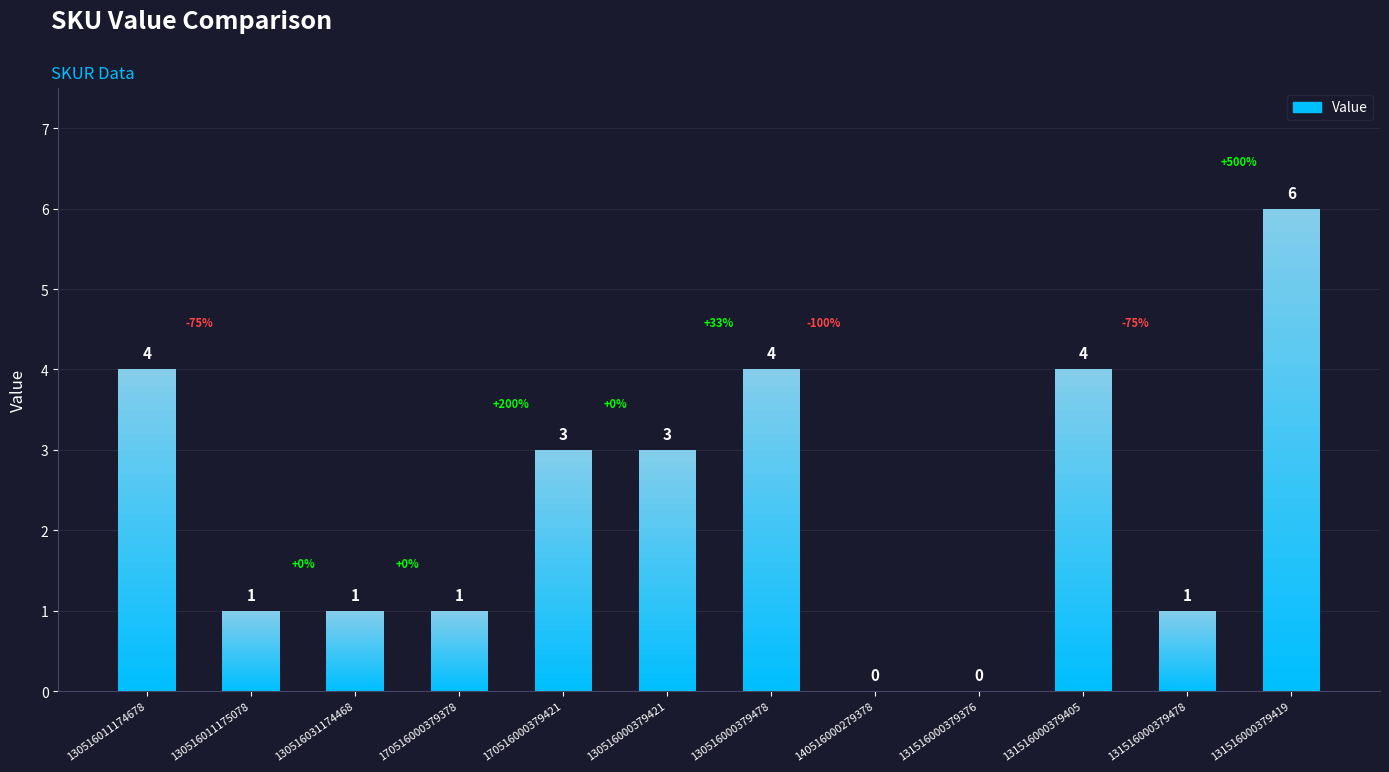

Is it true that the value at 130516011174678 is 1?

False